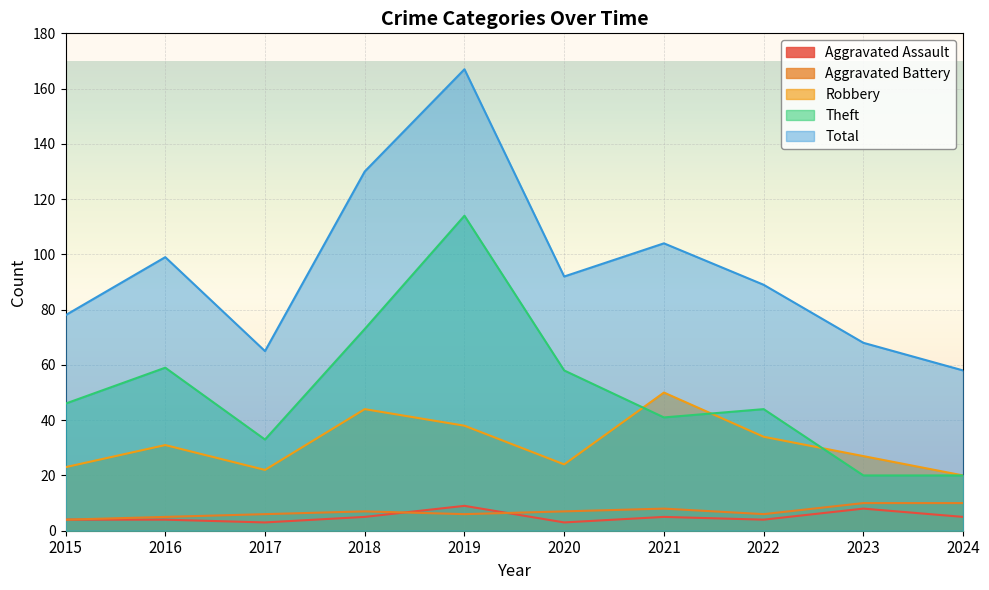

Reading left to right, transcribe all the data shown in this chart.

Aggravated Assault: 2015=4	2016=4	2017=3	2018=5	2019=9	2020=3	2021=5	2022=4	2023=8	2024=5
Aggravated Battery: 2015=4	2016=5	2017=6	2018=7	2019=6	2020=7	2021=8	2022=6	2023=10	2024=10
Robbery: 2015=23	2016=31	2017=22	2018=44	2019=38	2020=24	2021=50	2022=34	2023=27	2024=20
Theft: 2015=46	2016=59	2017=33	2018=73	2019=114	2020=58	2021=41	2022=44	2023=20	2024=20
Total: 2015=78	2016=99	2017=65	2018=130	2019=167	2020=92	2021=104	2022=89	2023=68	2024=58